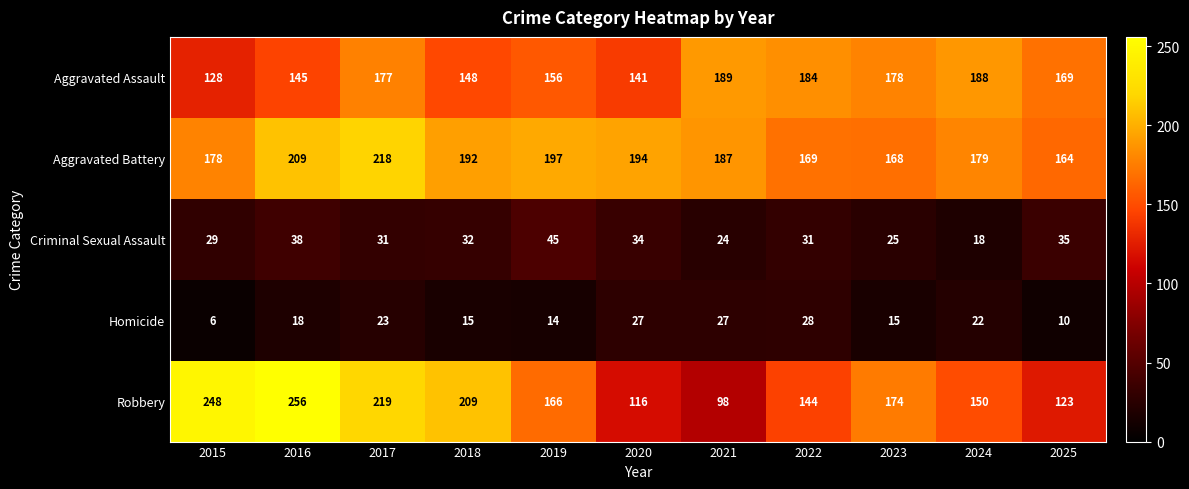

What is the difference between the second highest and second lowest values in the Aggravated Battery series?

41